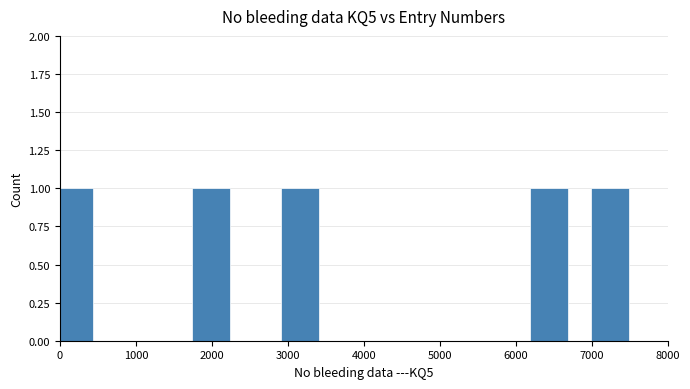

Rank the categories by value from lowest to highest.

192, 1991, 3155, 6432, 7241